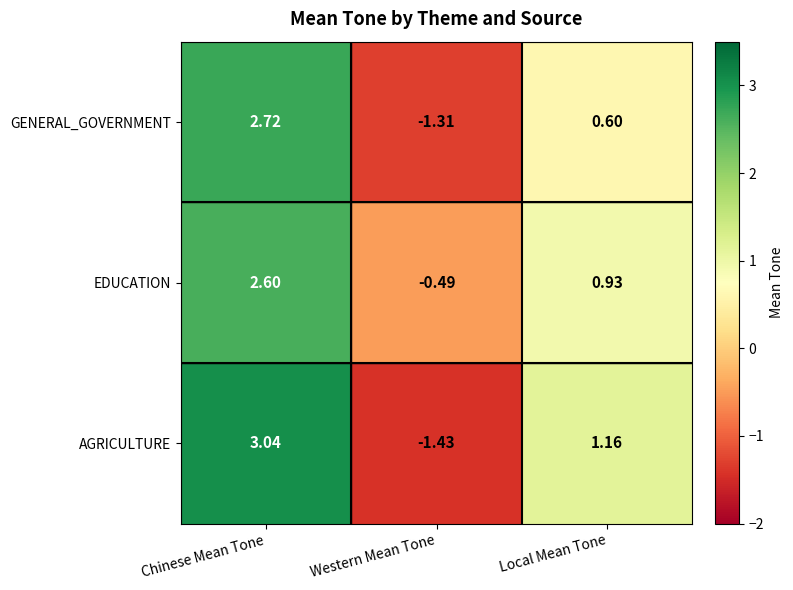

Which series has the largest total across all categories?

EDUCATION